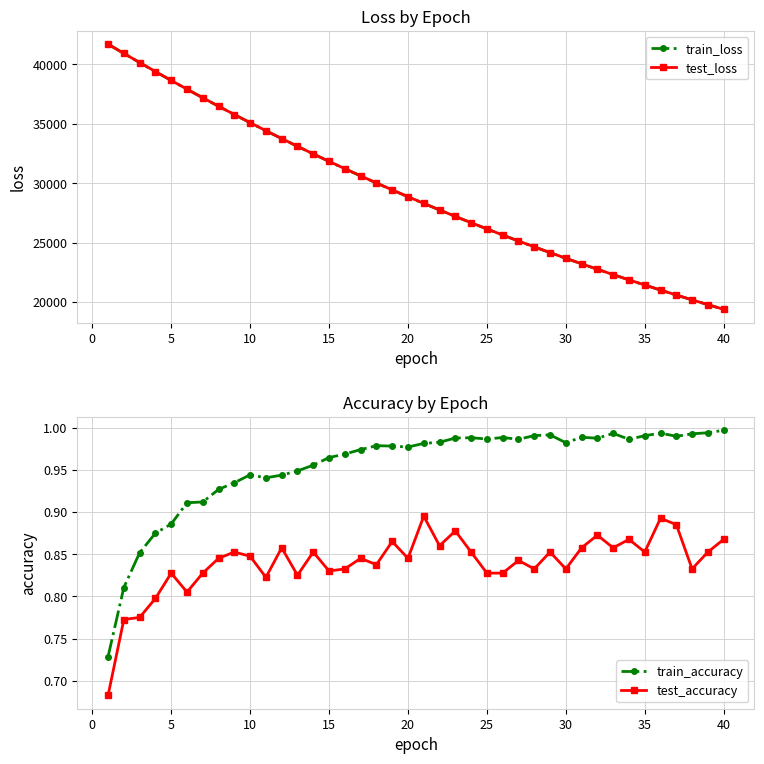

True or false: test_accuracy has more than 1 points higher than both neighbors.

True